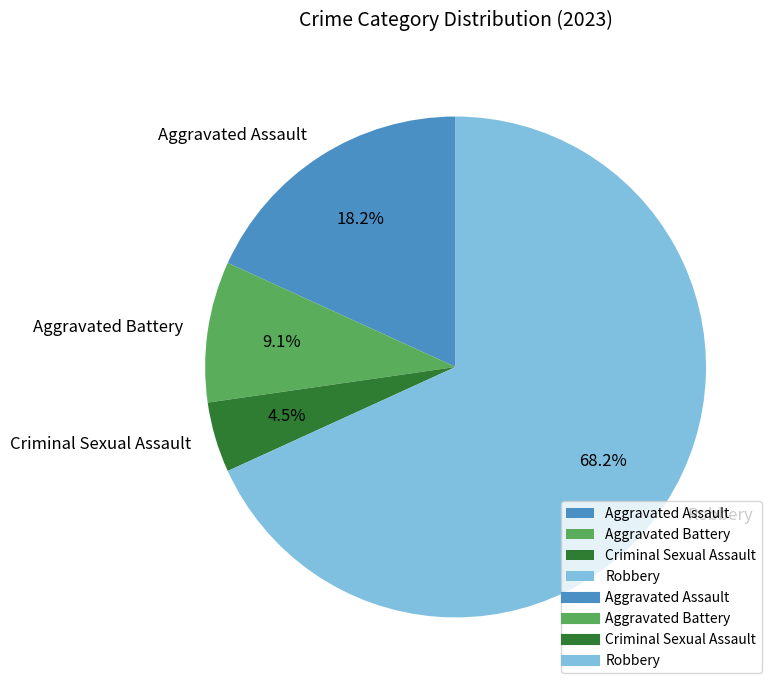

To the nearest percent, what is the average slice percentage?

25%